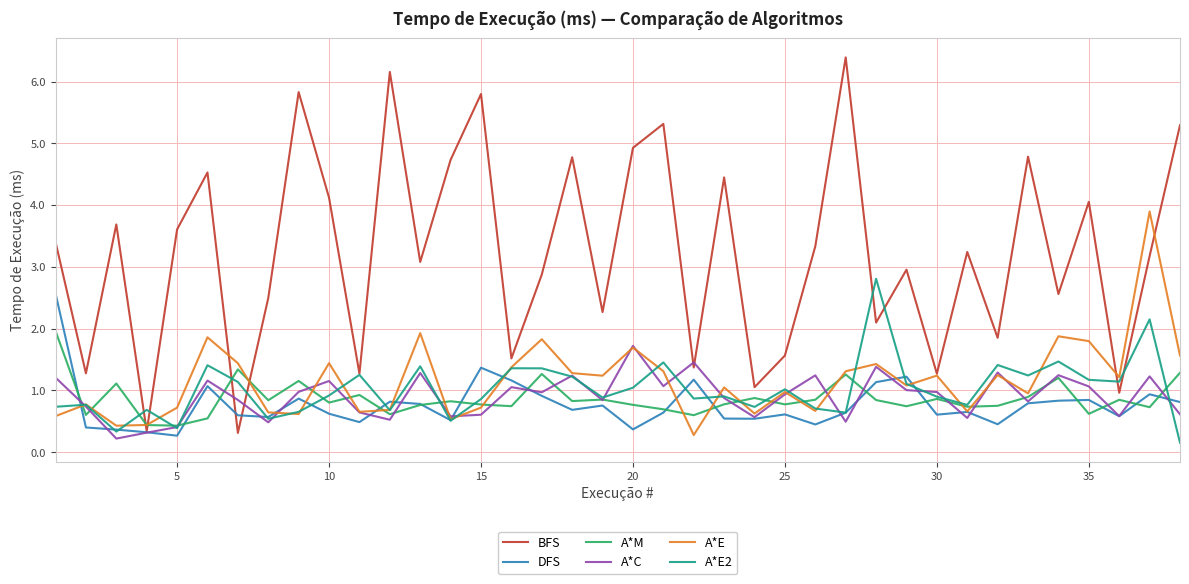

True or false: A*E has more than 2 points higher than both neighbors.

True